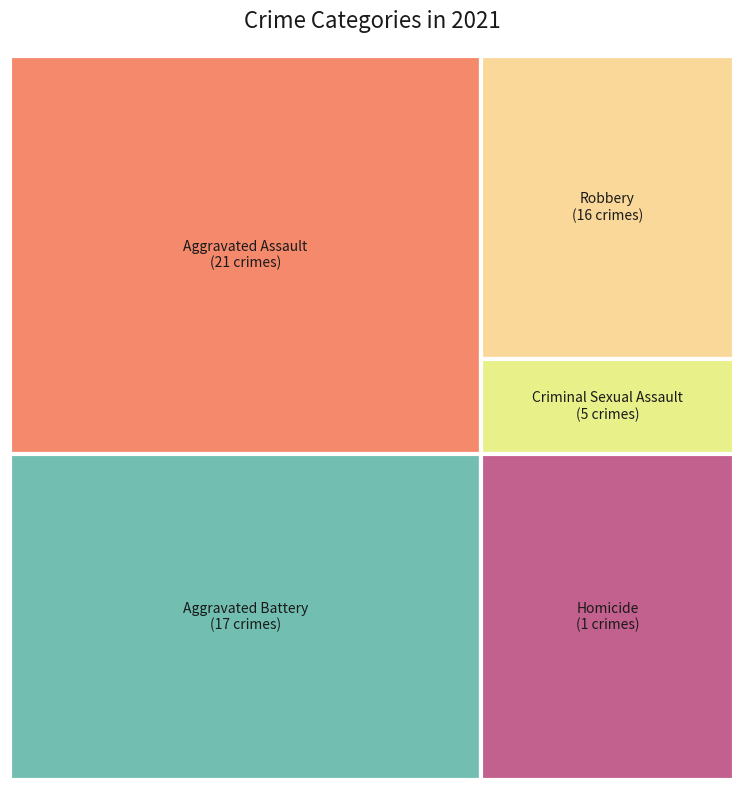

What portion of the pie excludes Criminal Sexual Assault?

91.7%